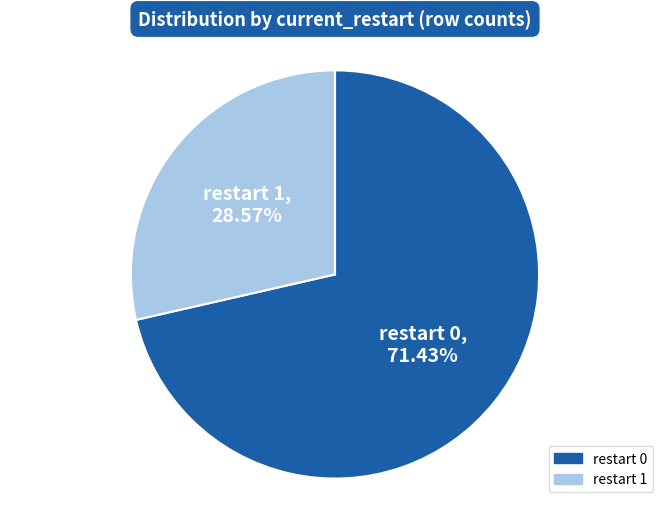

Do restart 0 and restart 1 together represent more than half of the pie?

Yes